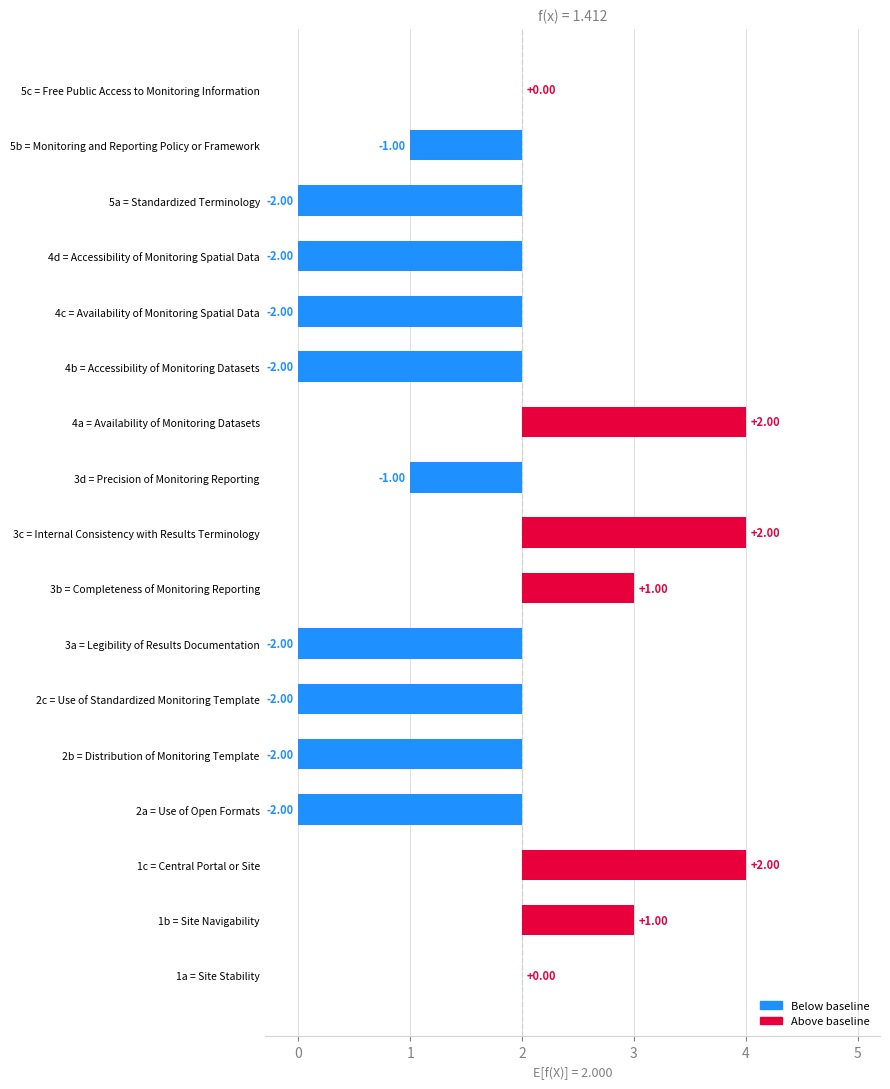

What is the change in value from 5b = Monitoring and Reporting Policy or Framework to 4d = Accessibility of Monitoring Spatial Data?

-1